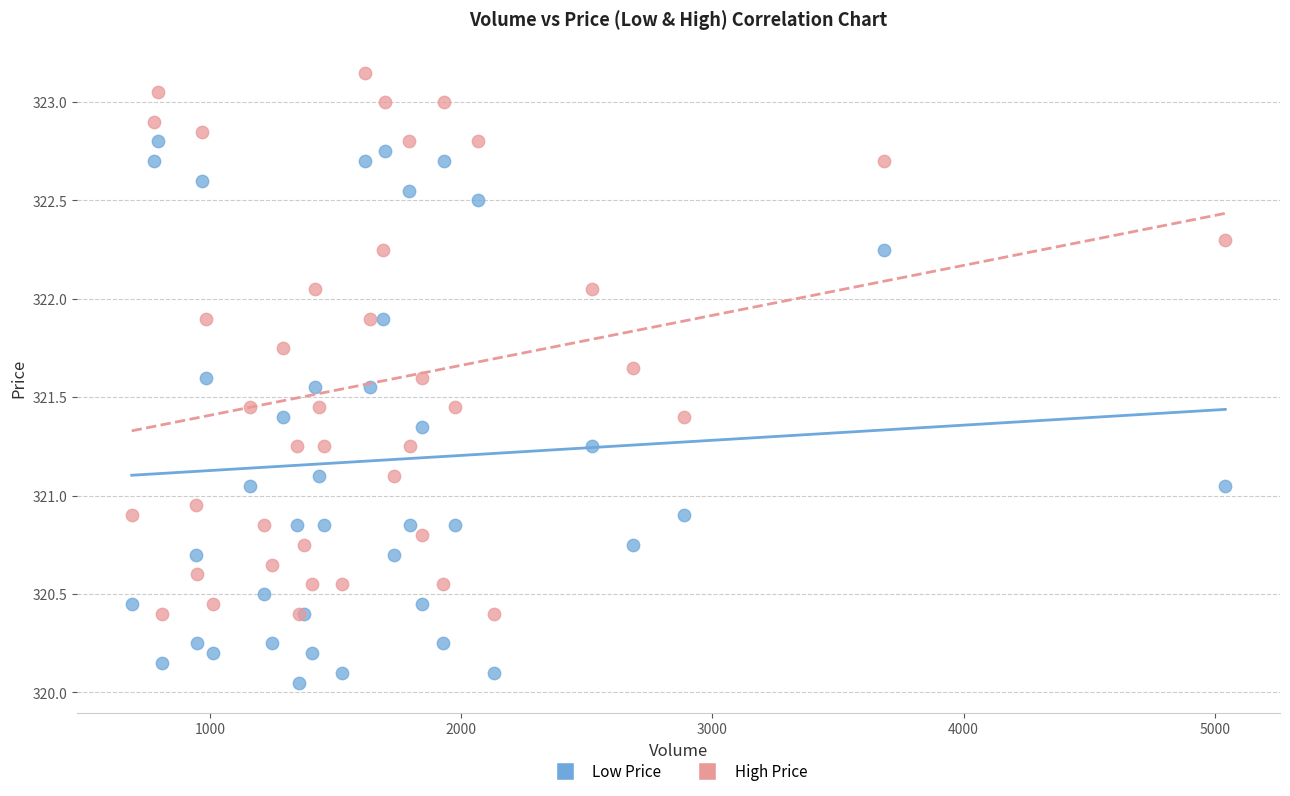

Which series reaches the maximum Y coordinate?

High Price